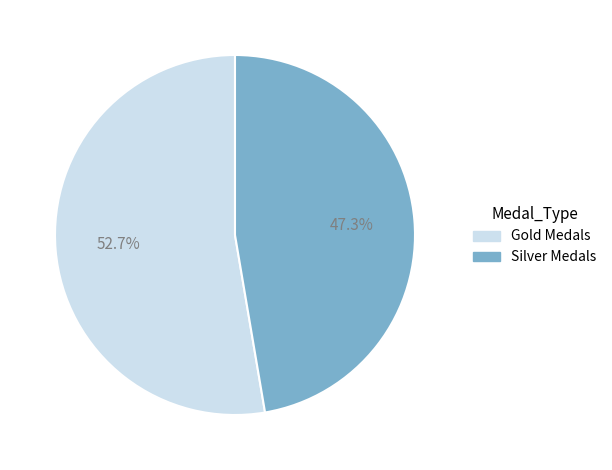

Does any single category account for the majority?

Yes